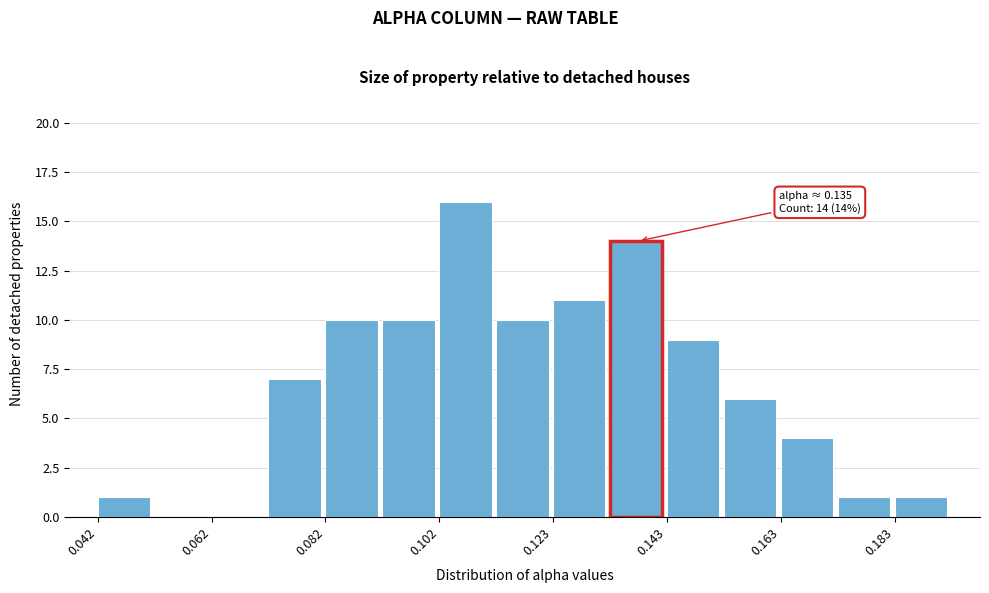

Read against the x-axis, roughly where is the centre of the tallest bar?

0.105